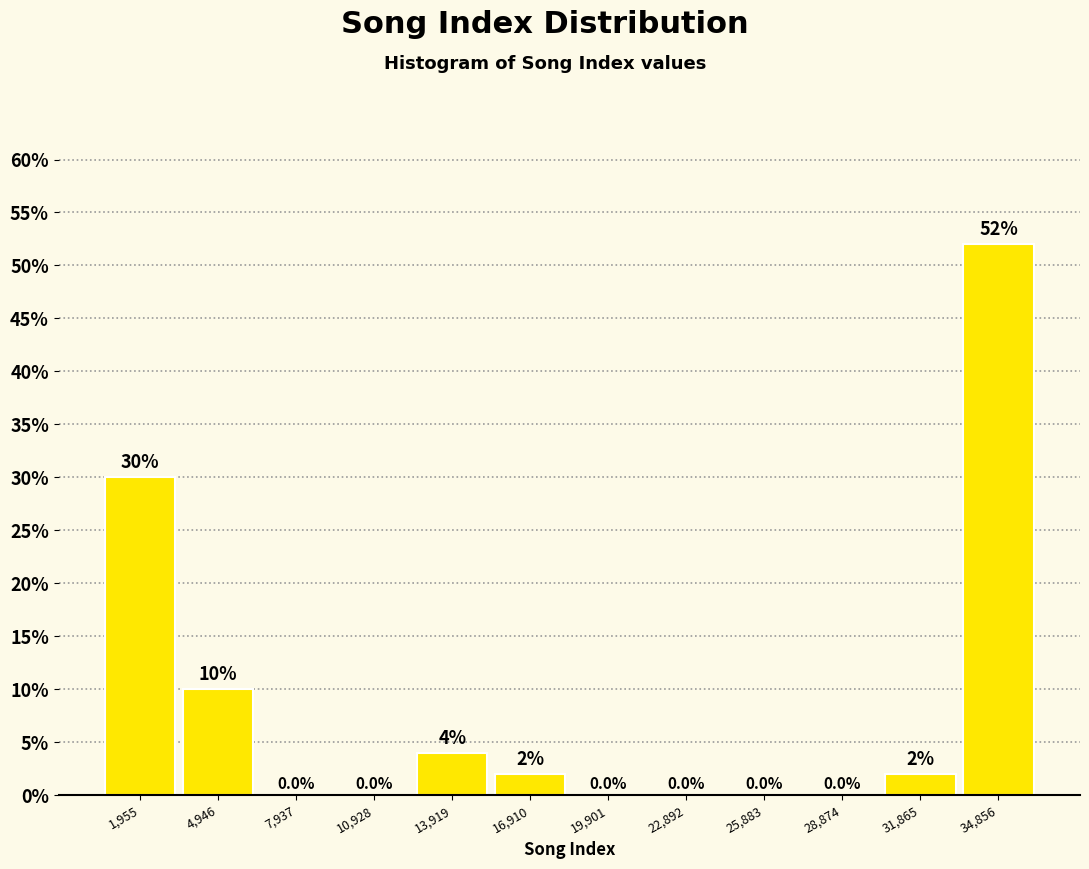

Reading left to right, list every bar in this chart as the range it spans on the x-axis followed by its height. The bar edges are not printed on the chart, so give them approximately, as read against the axis.

500 to 3500: 30.0
3500 to 6500: 10.0
6500 to 9500: 0.0
9500 to 12500: 0.0
12500 to 15500: 4.0
15500 to 18500: 2.0
18500 to 21500: 0.0
21500 to 24500: 0.0
24500 to 27500: 0.0
27500 to 30500: 0.0
30500 to 33500: 2.0
33500 to 36500: 52.0